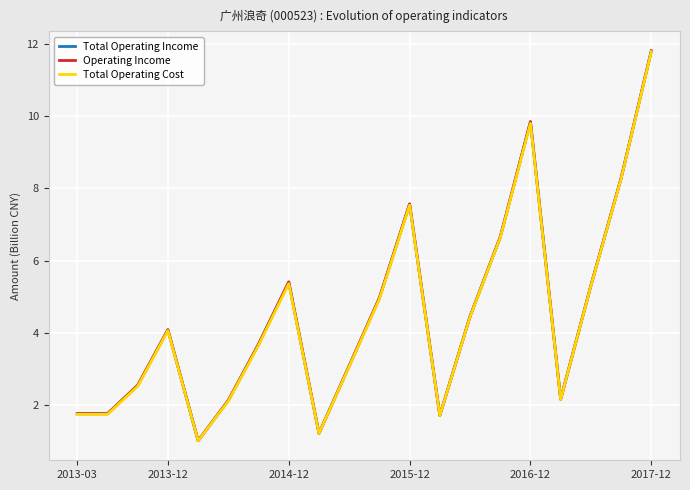

True or false: Operating Income and Total Operating Income intersect in this chart.

False